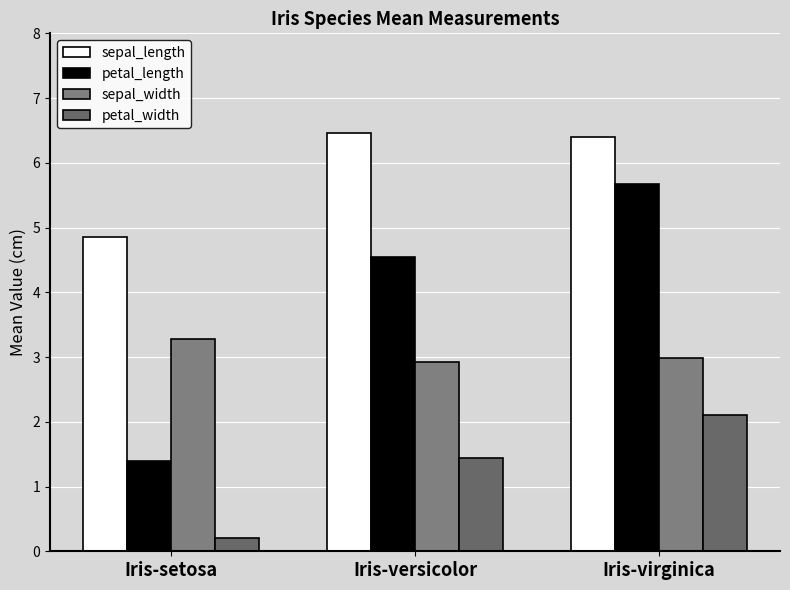

What position from the left is Iris-setosa?

1